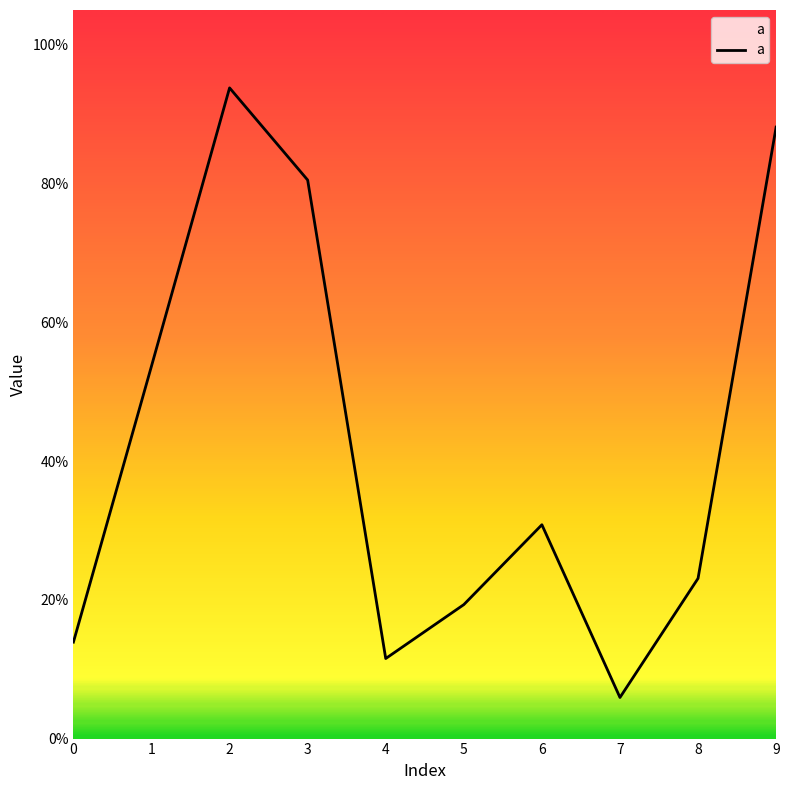

Rank the categories by value from highest to lowest.

2, 9, 3, 1, 6, 8, 5, 0, 4, 7